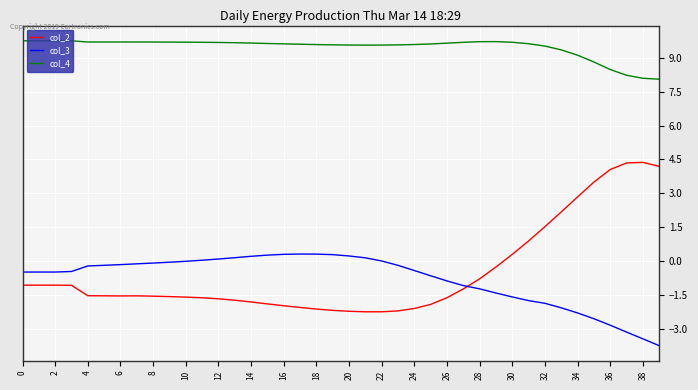

List the series in order of their peak value, highest first.

col_4, col_2, col_3